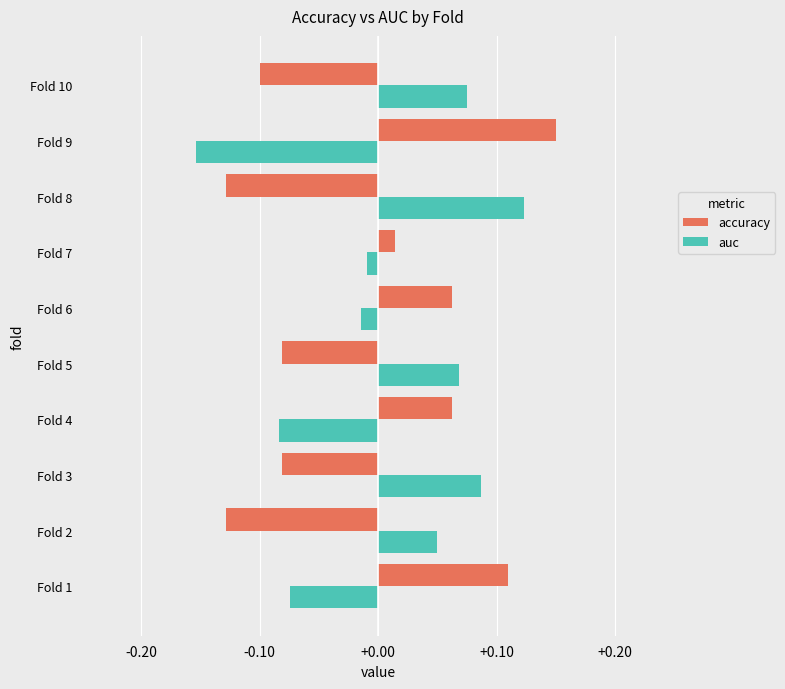

What is the sum of all accuracy values?

-0.1